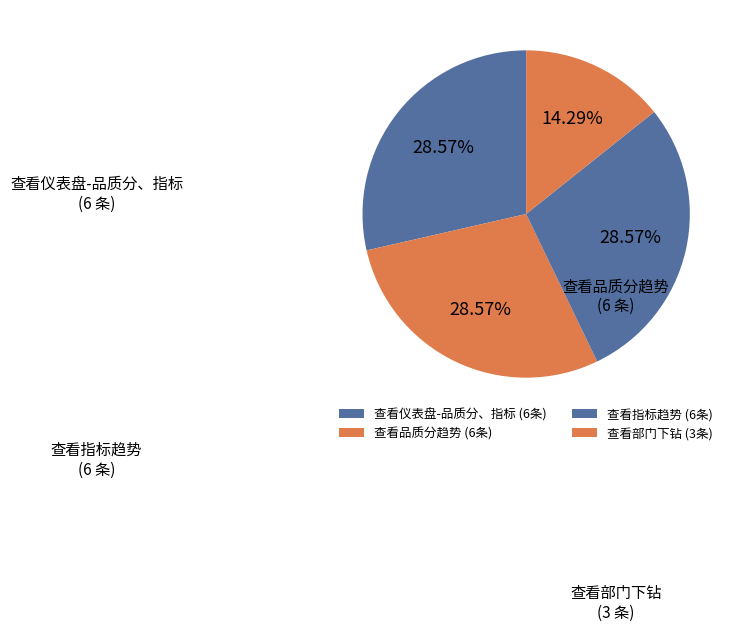

Is there any slice that represents more than half of the pie?

No